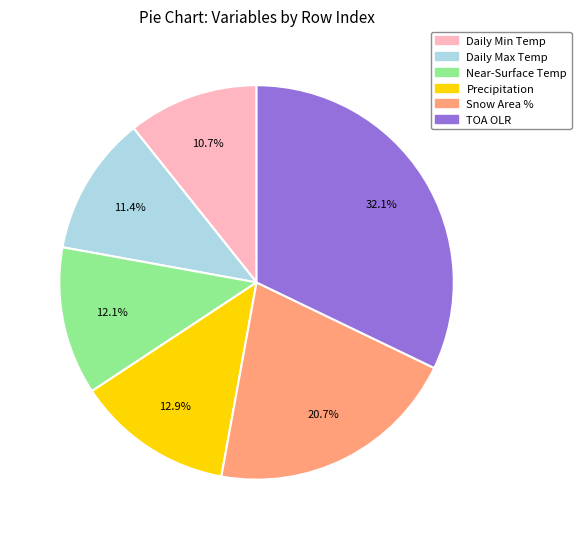

Is there any slice that represents more than half of the pie?

No